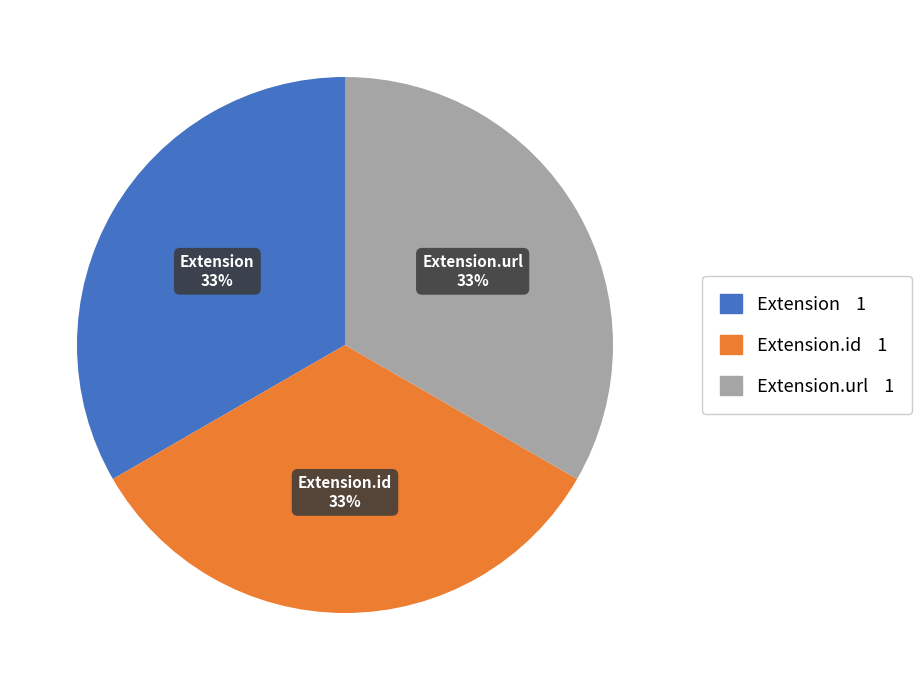

Is there a majority slice in this chart?

No